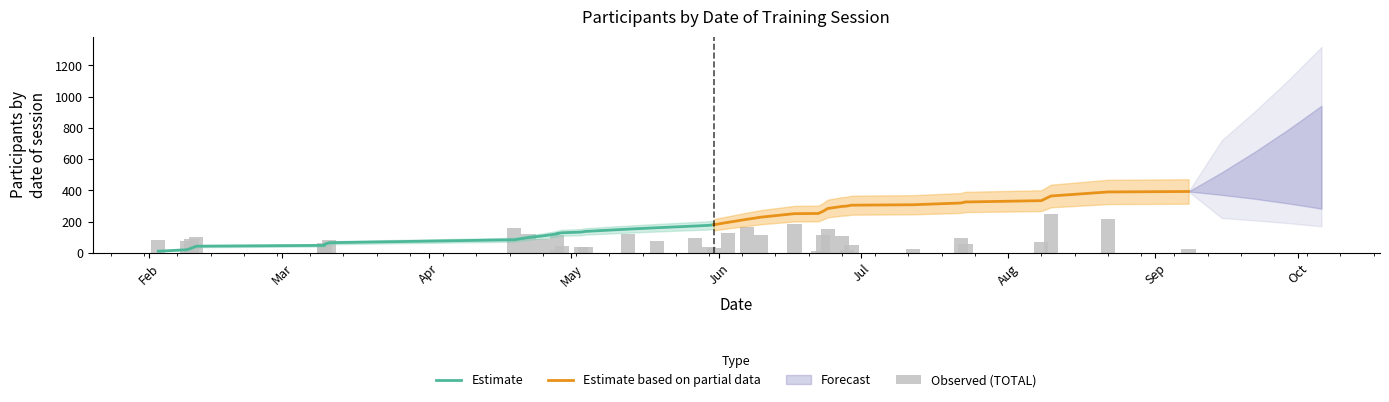

What is the highest value of the Estimate based on partial data series?

392.2